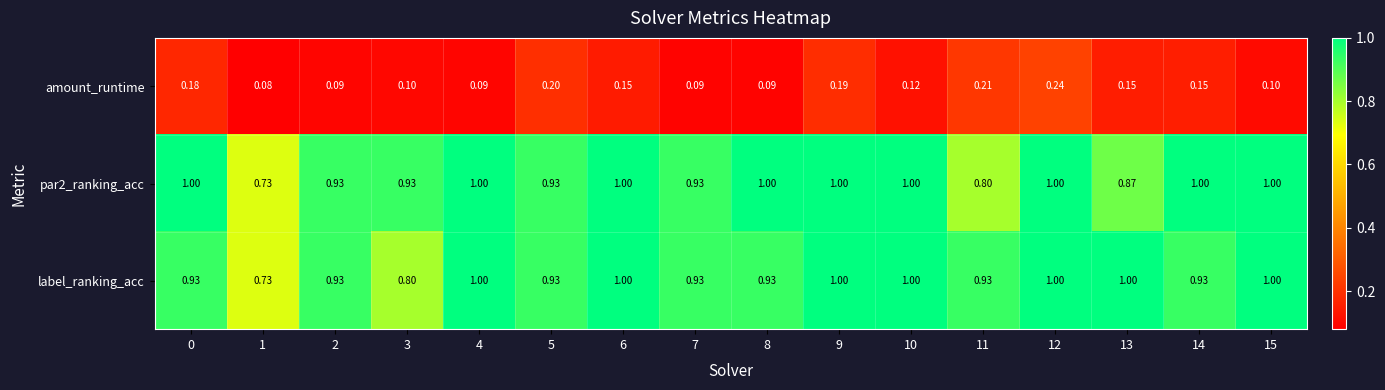

Which series changed the most between 14 and 15?

label_ranking_acc